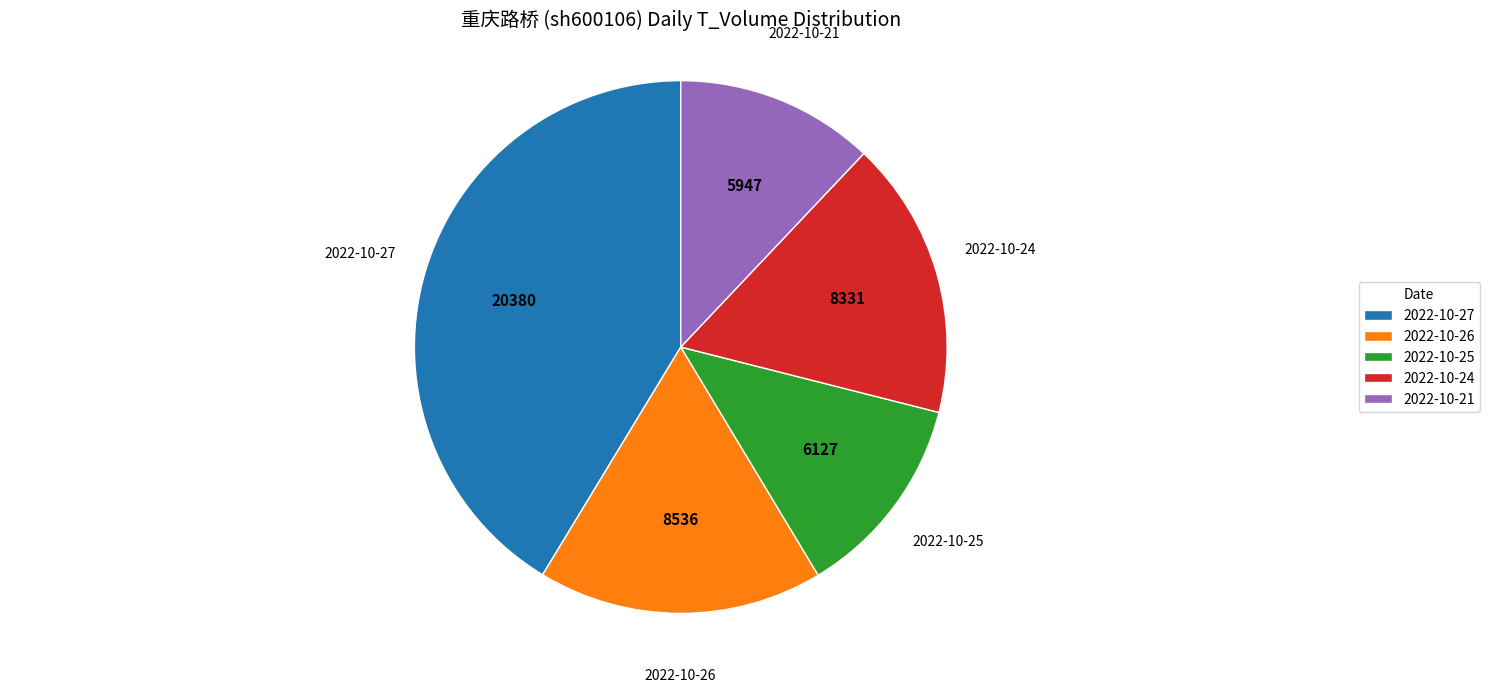

Combined, do 2022-10-24 and 2022-10-27 account for over 50%?

Yes